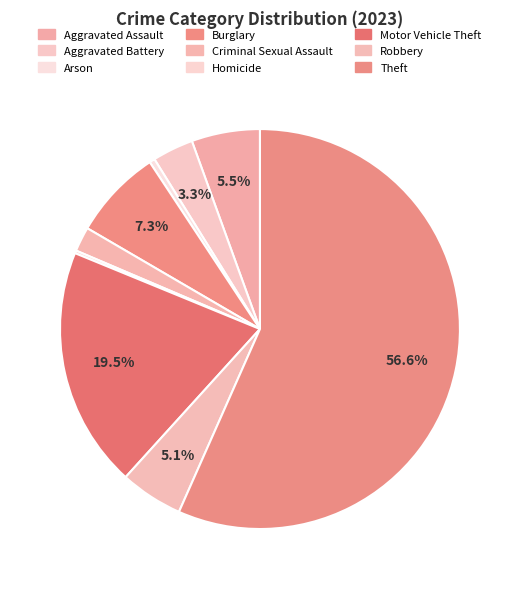

Is it true that Aggravated Battery is 18% of the pie?

False